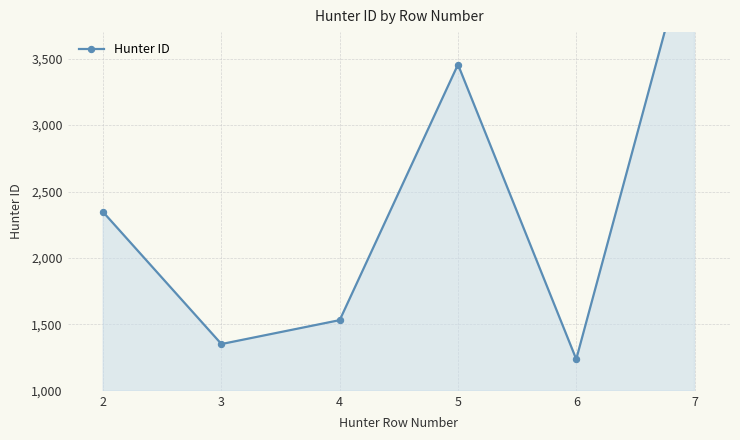

Reading left to right, extract all data points from this chart.

2=2345	3=1352	4=1532	5=3456	6=1238	7=4533